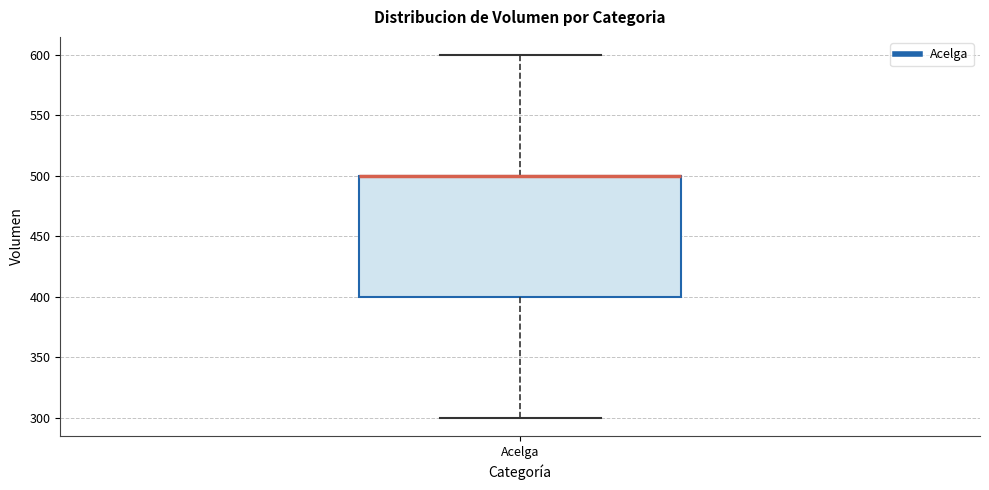

Transcribe this box plot: give where the median line is, the range the box spans, and where the two whiskers end, as read against the y-axis. The values are not printed on the chart, so give them approximately, as read against the axis.

median 500 (drawn on the box's upper edge), box 400 to 500, whiskers 300 to 600